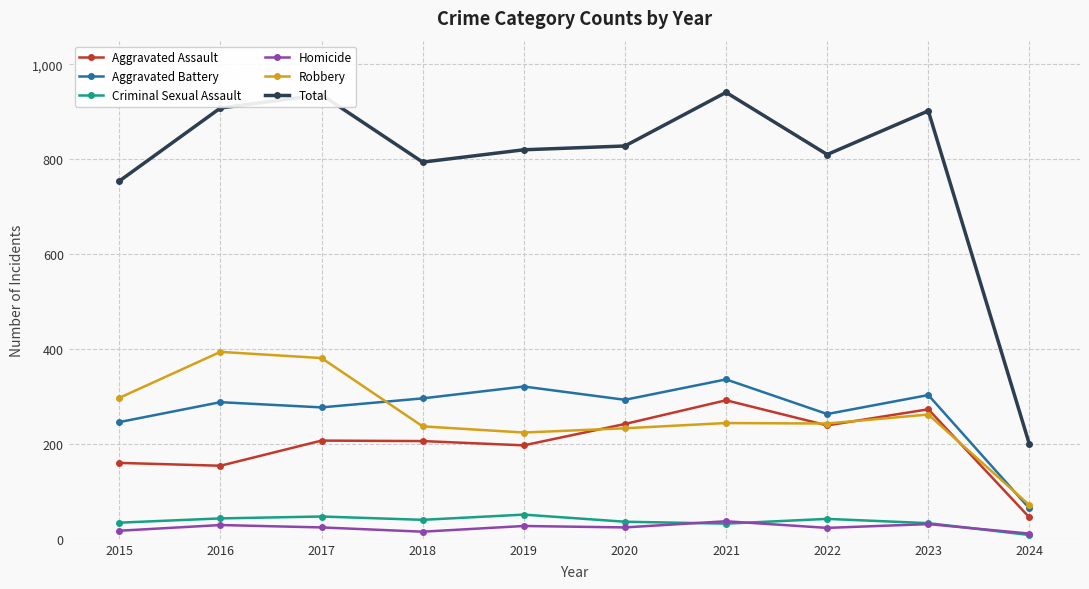

Rank the series at 2019 from lowest to highest value.

Homicide, Criminal Sexual Assault, Aggravated Assault, Robbery, Aggravated Battery, Total